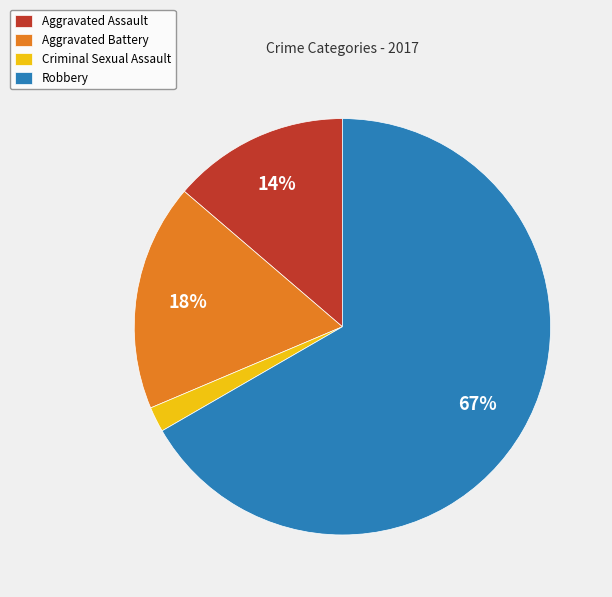

To the nearest percent, what is the average slice percentage?

25%